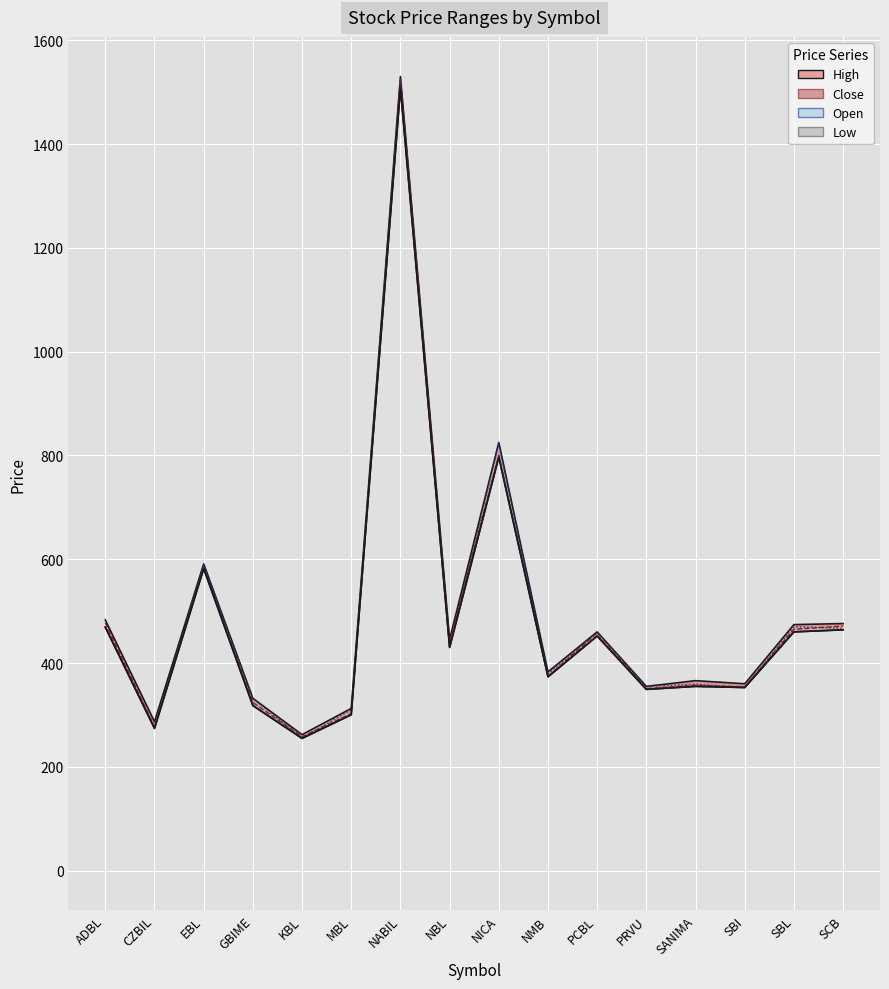

What is the maximum value shown in the chart?

1530.0